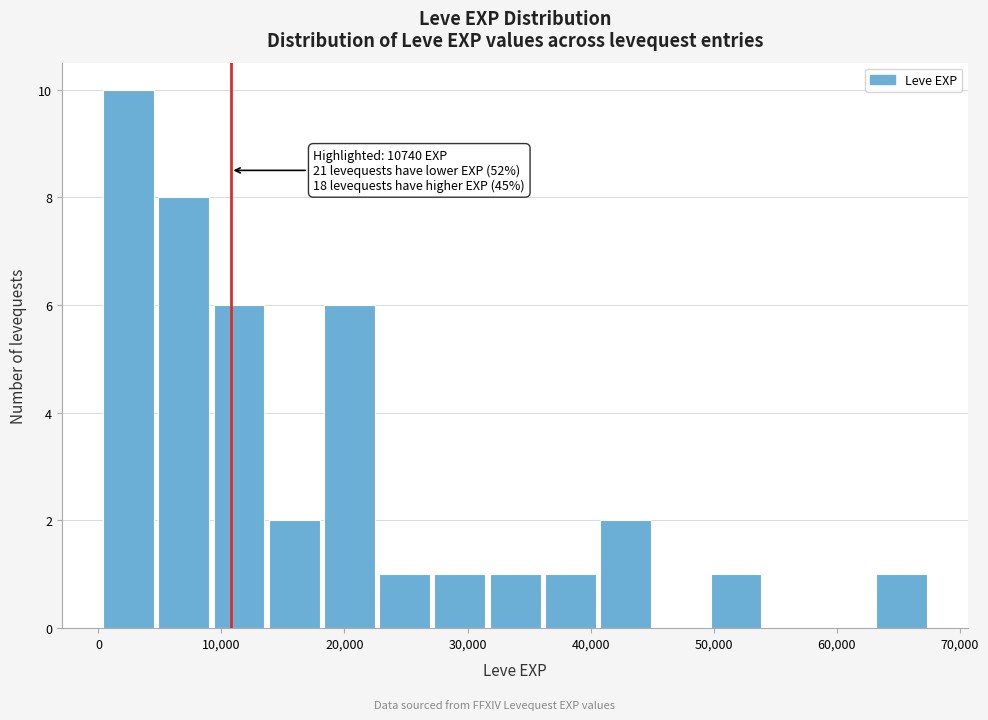

Over which range of the x-axis is the bar tallest?

0 to 5000